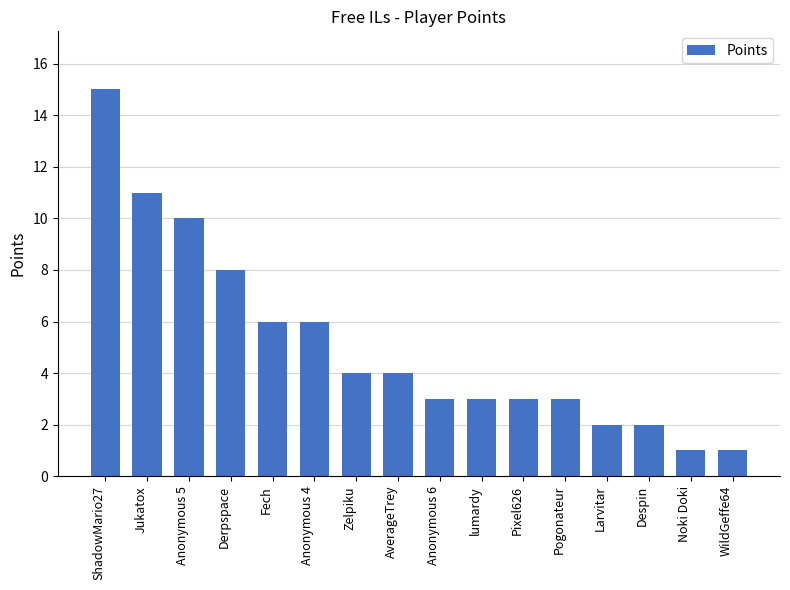

What position from the left is Anonymous 5?

3